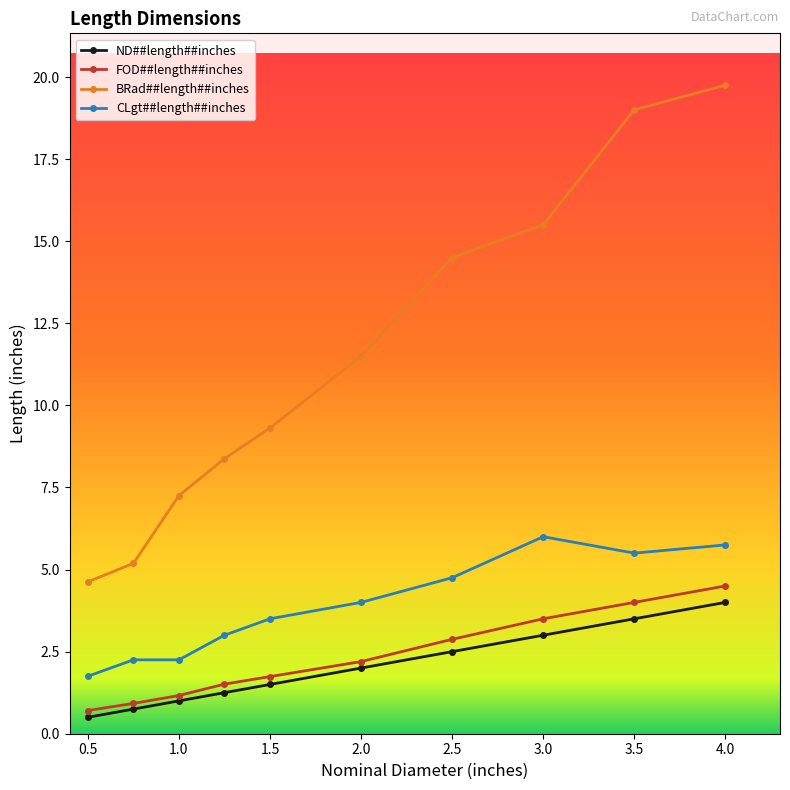

What is the value of the ND##length##inches point at the 9th from the left?

3.5